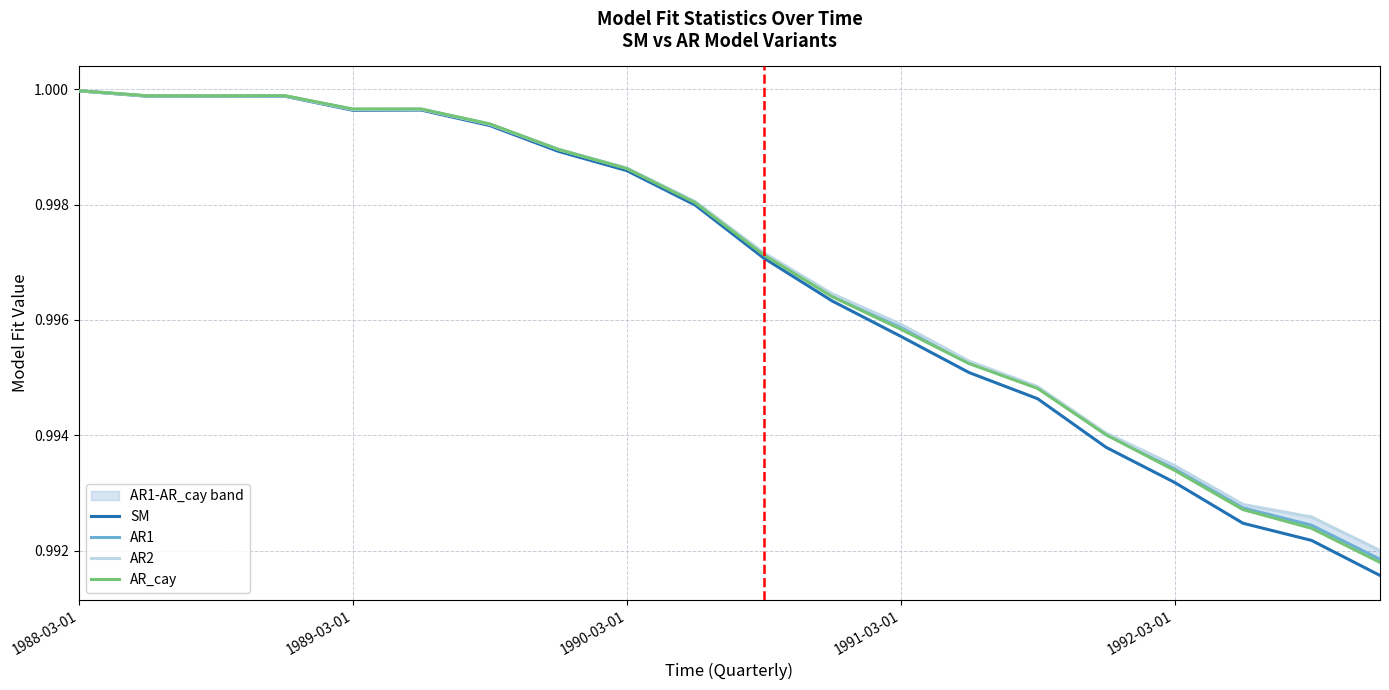

How many lines are shown in the chart?

4